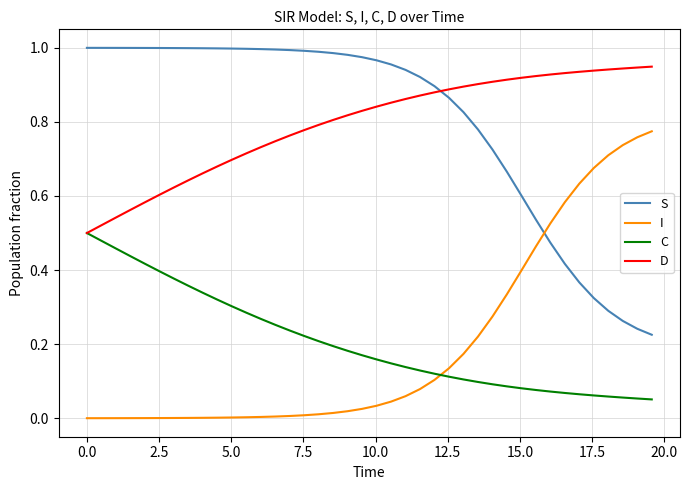

True or false: C and S intersect in this chart.

False